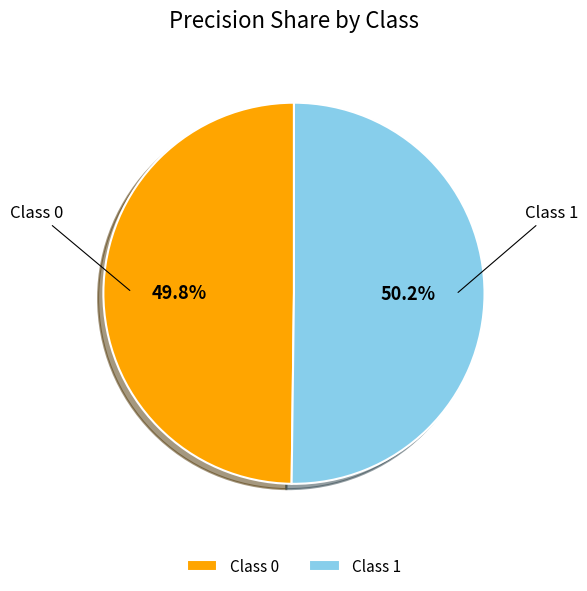

Is there a majority slice in this chart?

Yes